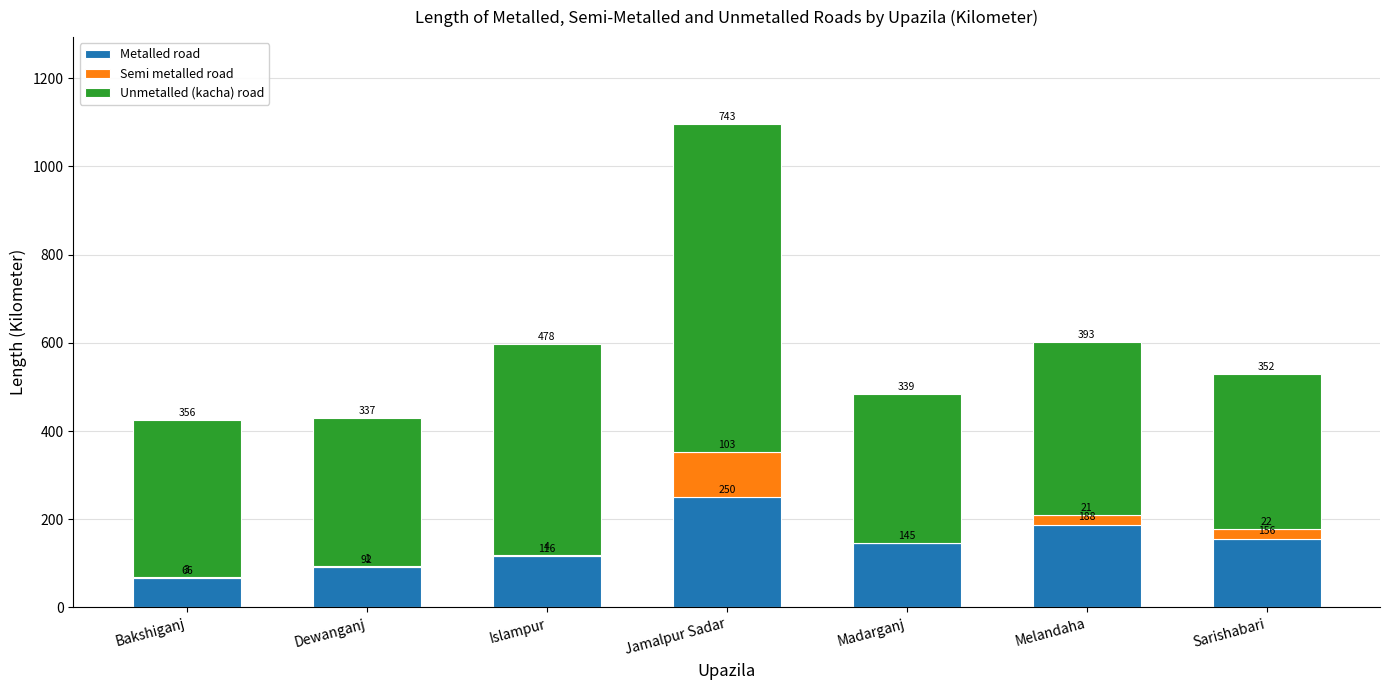

At which category is the sum across all series the highest?

Jamalpur Sadar